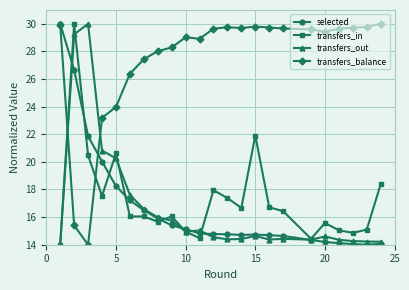

Which series ends up on top after the final intersection of transfers_balance and transfers_in?

transfers_balance